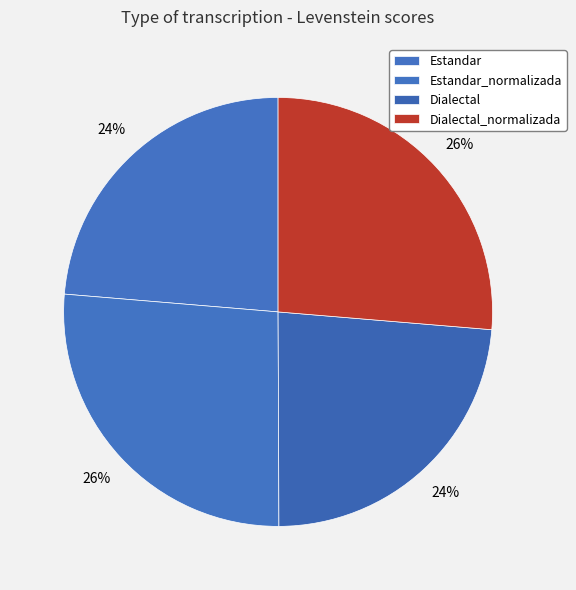

What percentage do Estandar and Dialectal_normalizada together represent?

50.0%